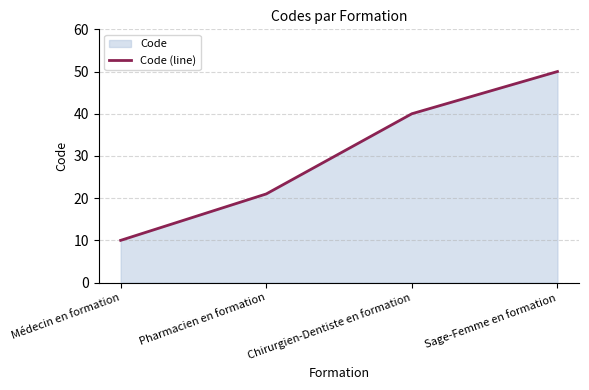

Reading left to right, what are all the values shown in this chart?

Médecin en formation=10	Pharmacien en formation=21	Chirurgien-Dentiste en formation=40	Sage-Femme en formation=50